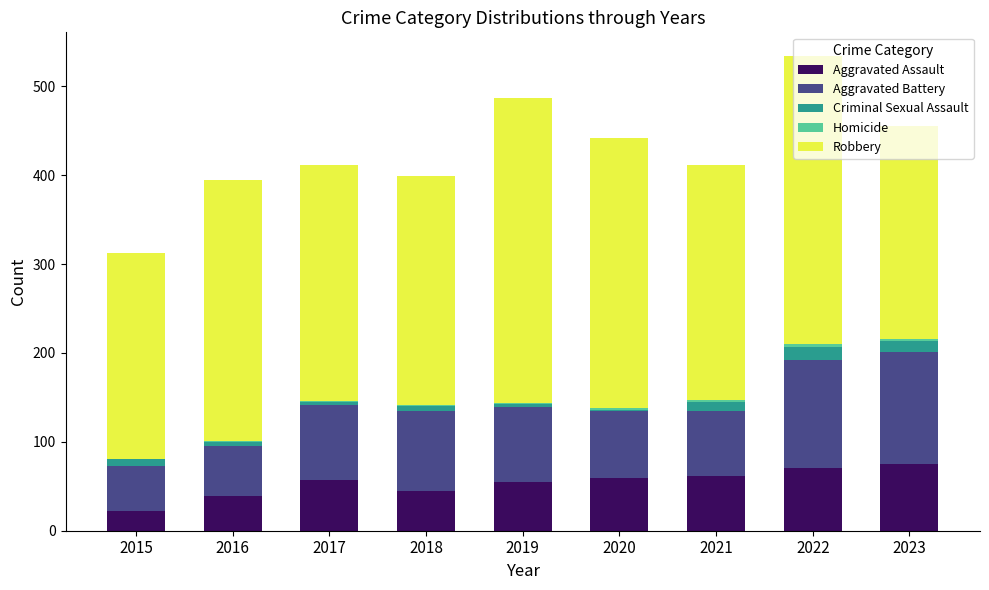

The Criminal Sexual Assault series shows 1 at 2017. True or false?

False